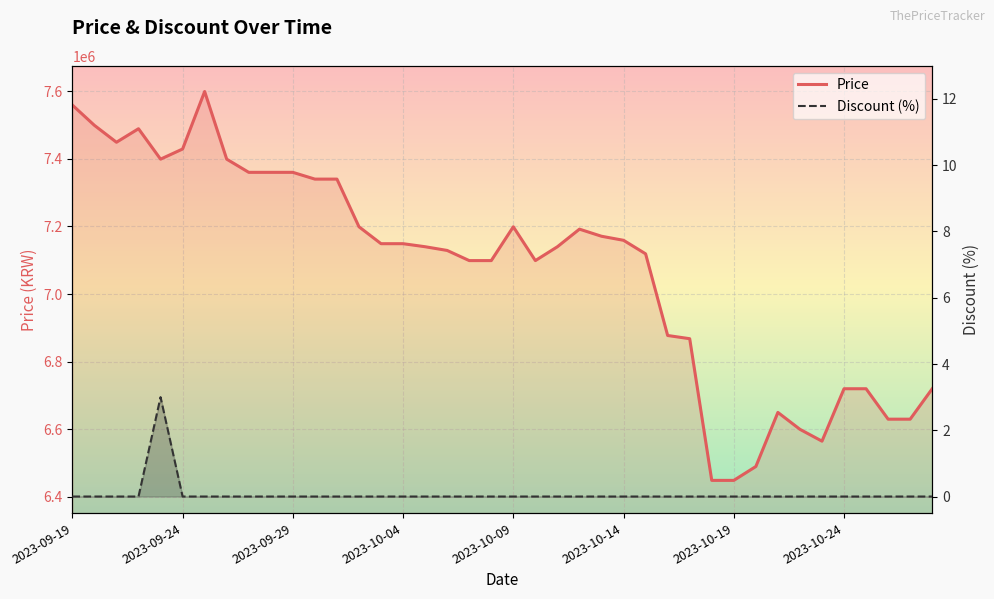

How many lines are shown in the chart?

2